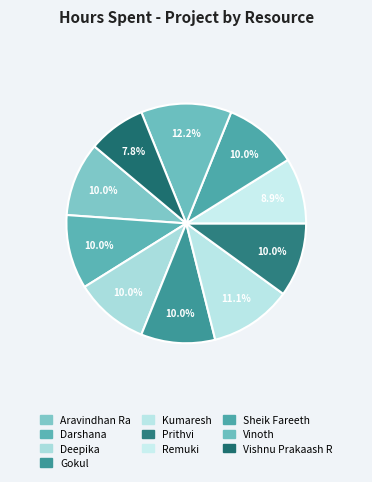

Count the number of slices in the pie.

10